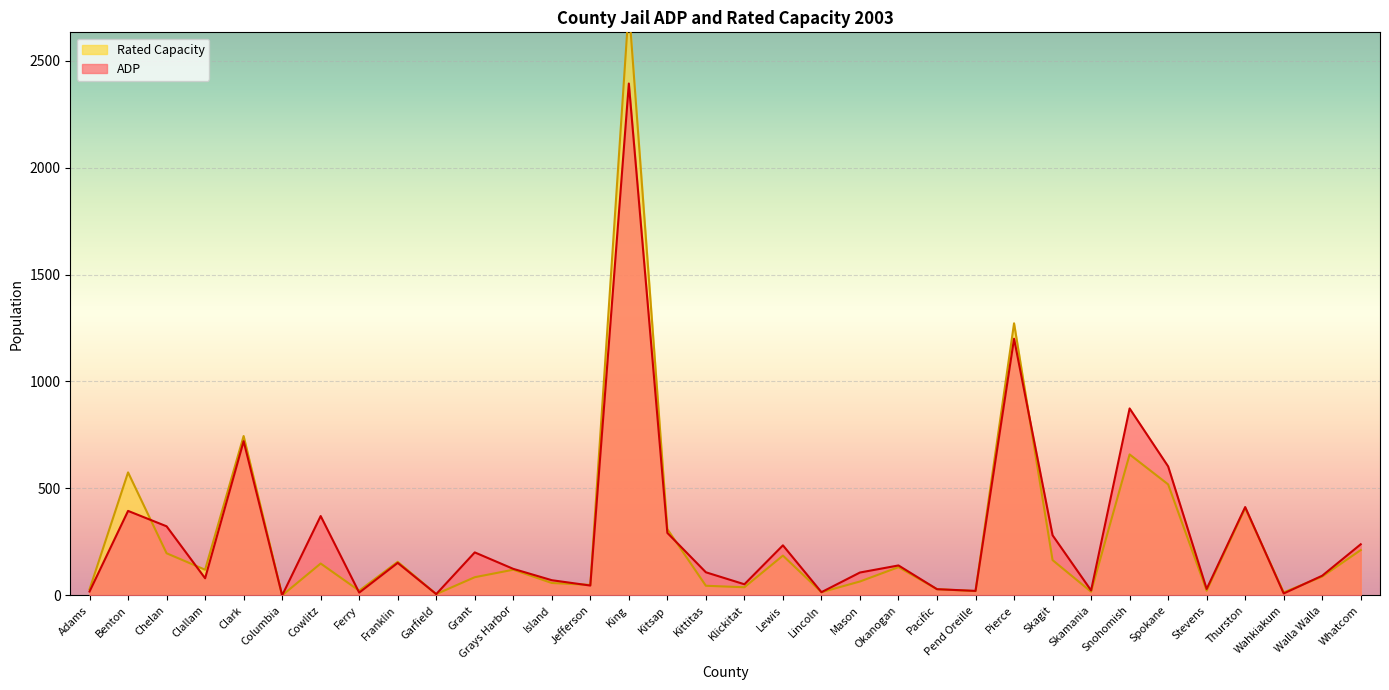

What is the total value across all series at Island?

129